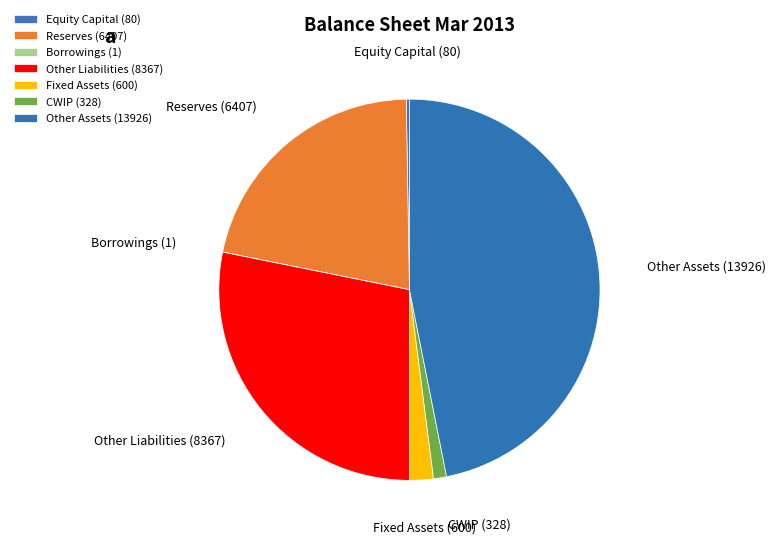

What is the largest slice in the pie chart?

Other Assets (13926)